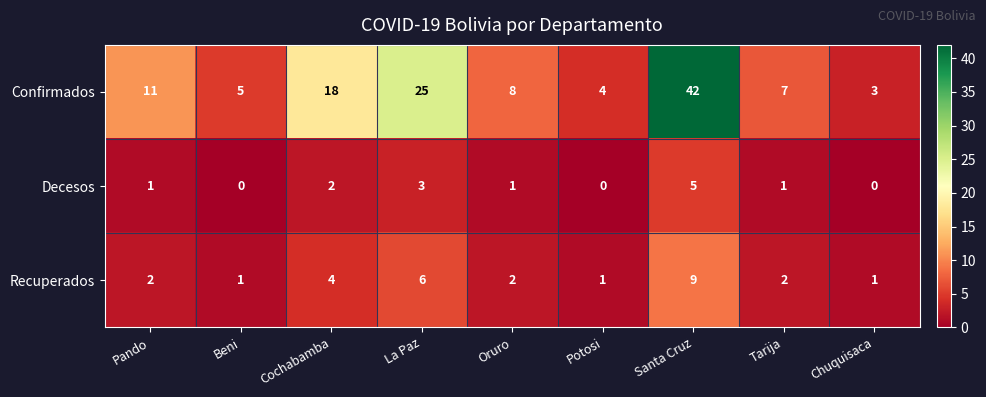

Which label corresponds to the largest value in the chart?

Santa Cruz